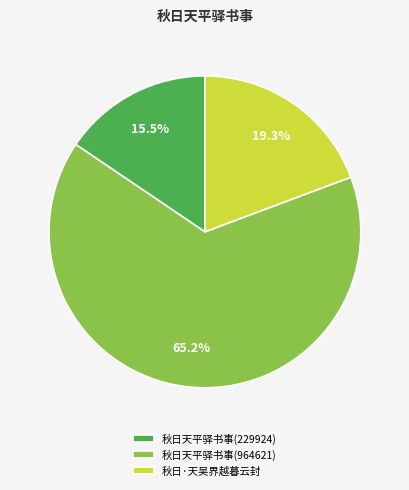

Which category has the smallest portion of the pie?

秋日天平驿书事(229924)